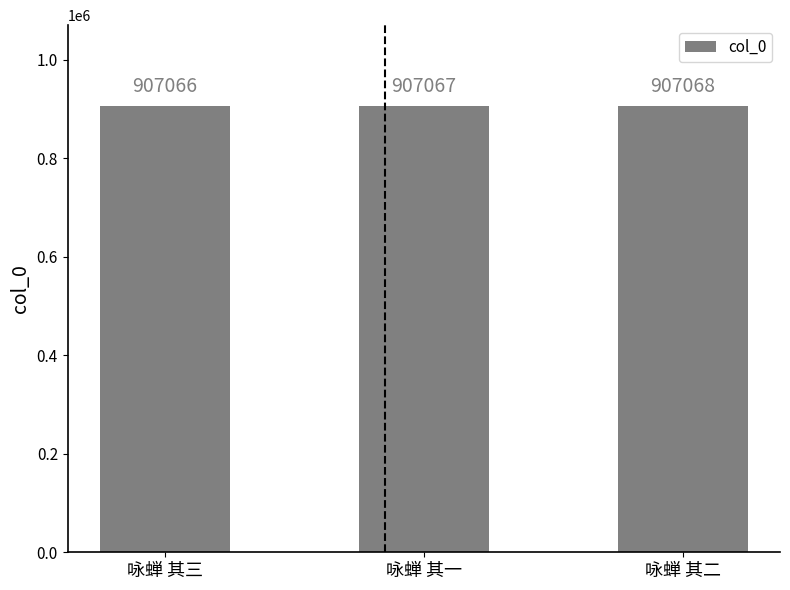

The chart shows a value of 907066 at 咏蝉 其三. True or false?

True